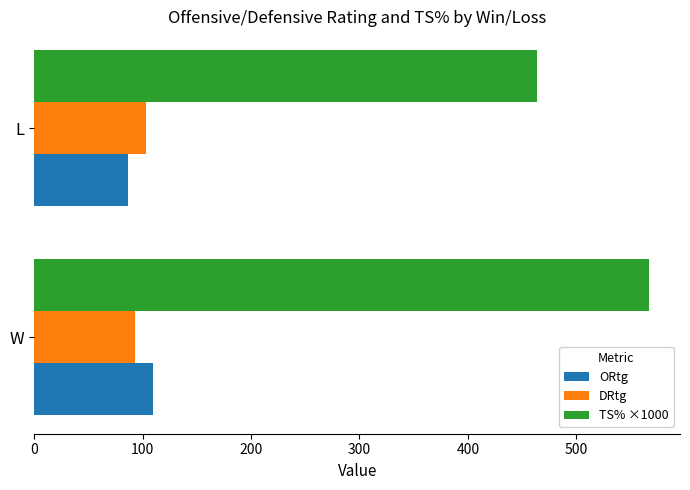

What is the sum of the DRtg values at L and W?

196.0